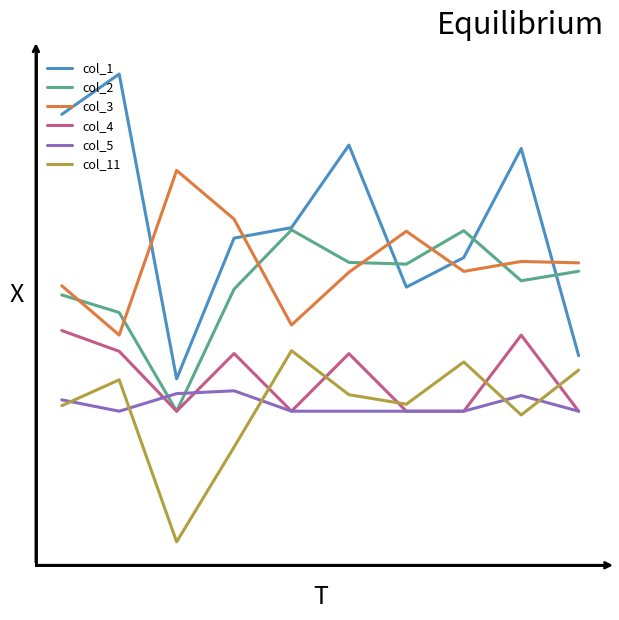

Does the chart display data point markers on the line(s)?

No